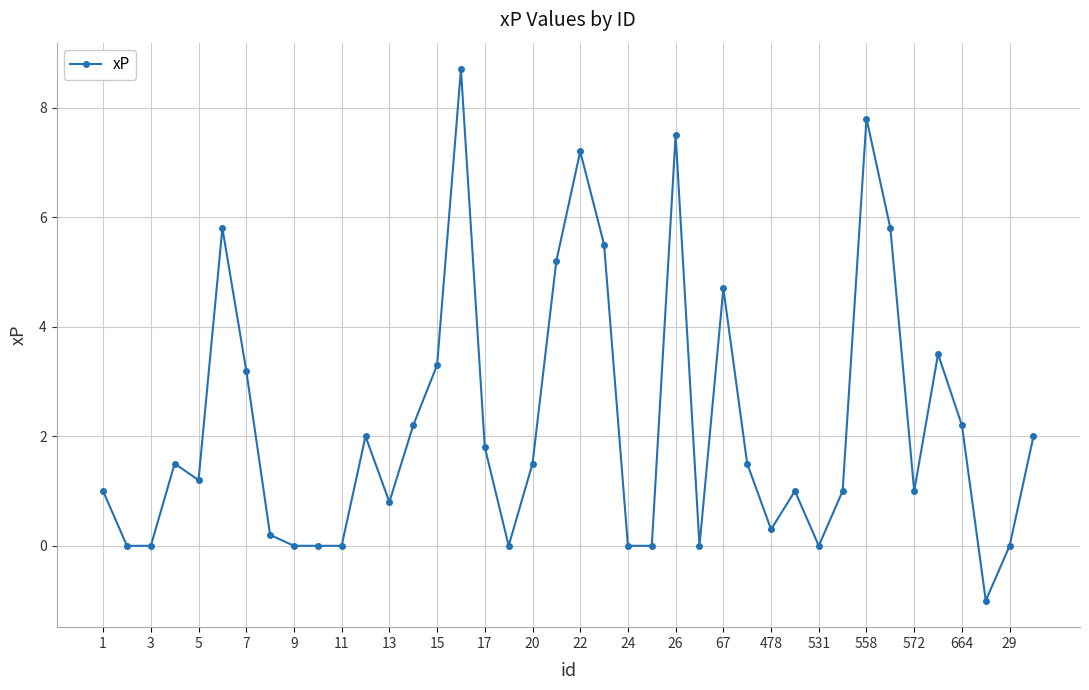

True or false: the data has more than 2 interior local peaks.

True